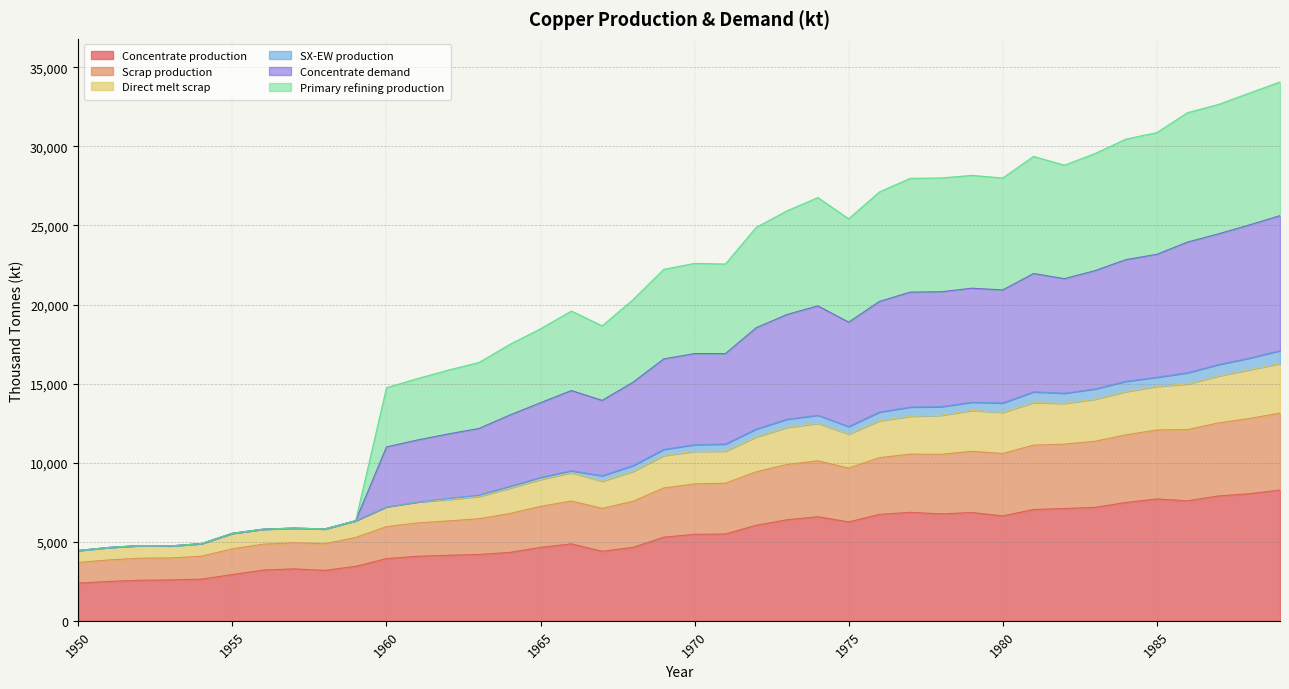

Where is the first local maximum for Scrap production?

1952